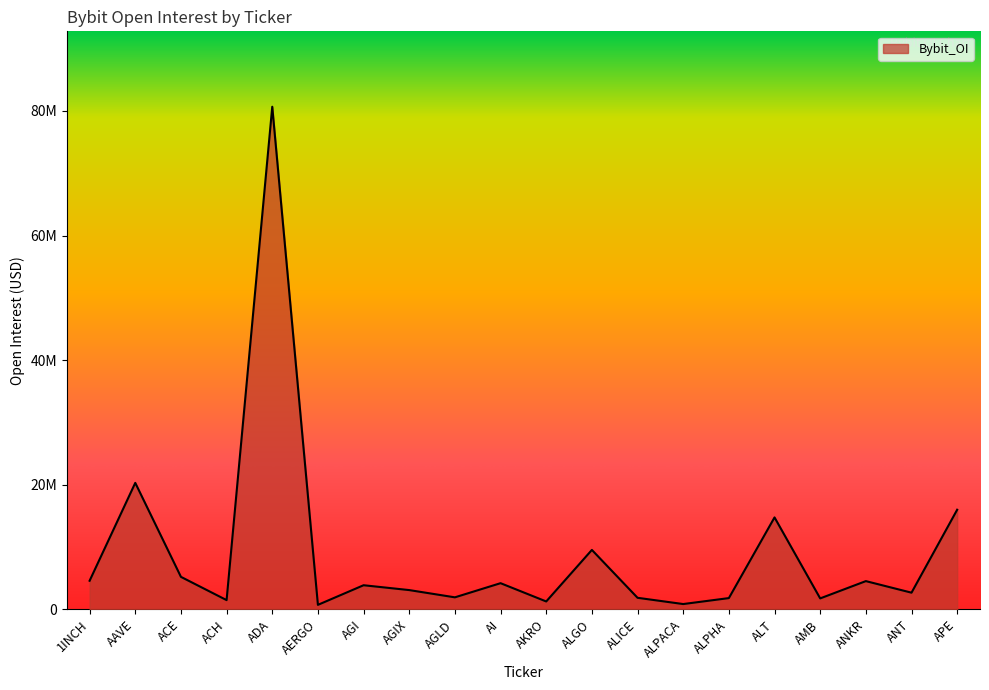

Does the chart display data point markers on the line(s)?

No